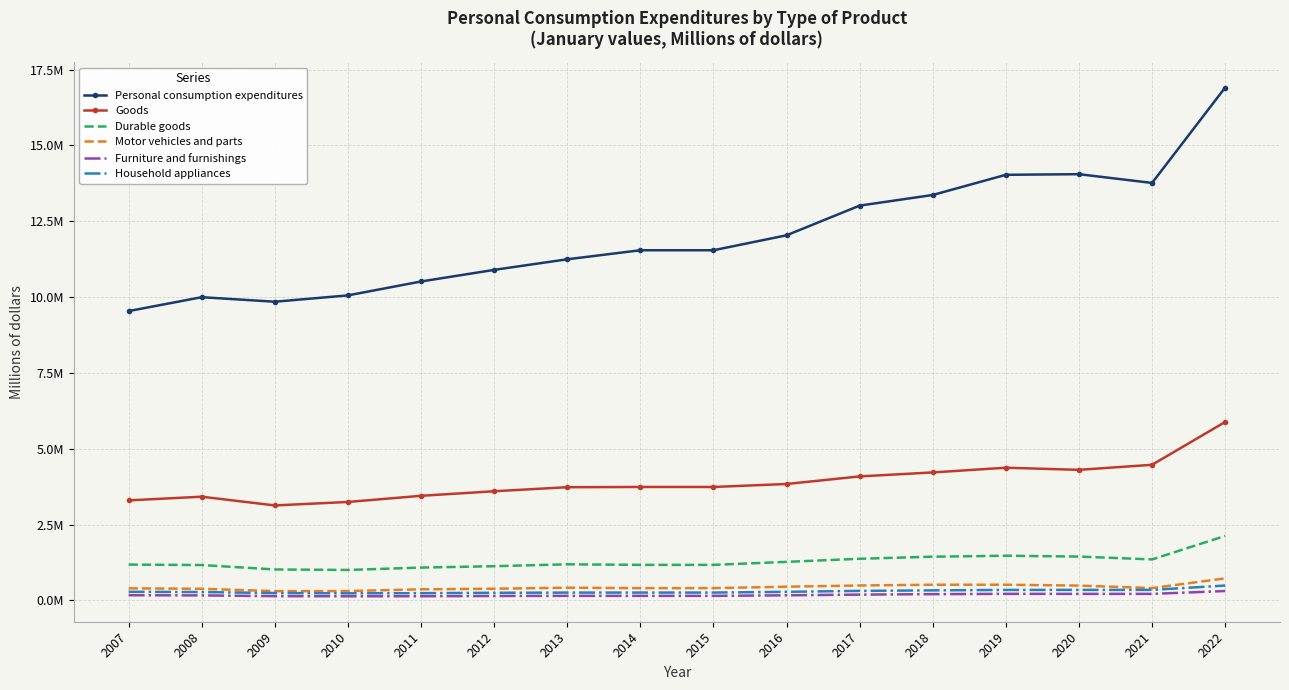

Is it true that Durable goods equals 560378 at 2020?

False